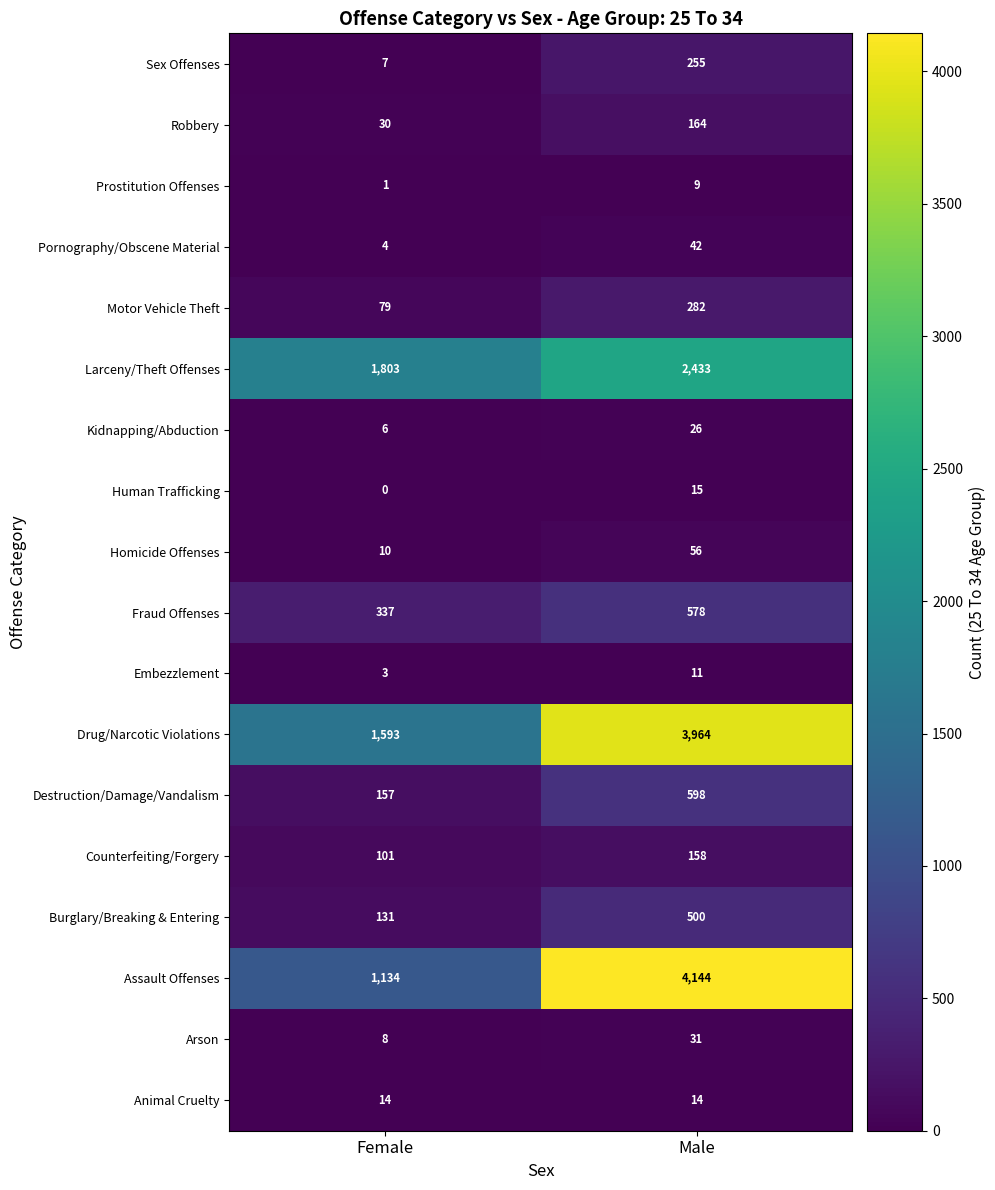

The value of Robbery at Male is 164. True or false?

True